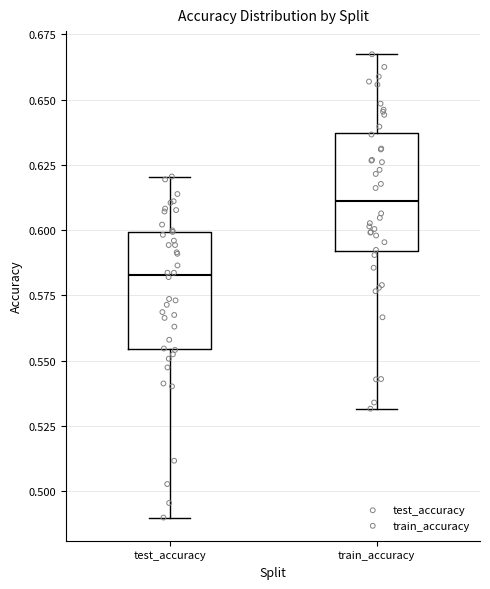

Which box has the lowest median line?

test_accuracy